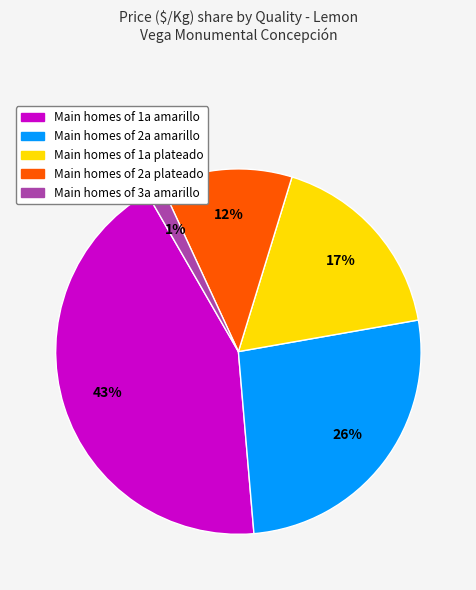

Is there any slice that represents more than half of the pie?

No